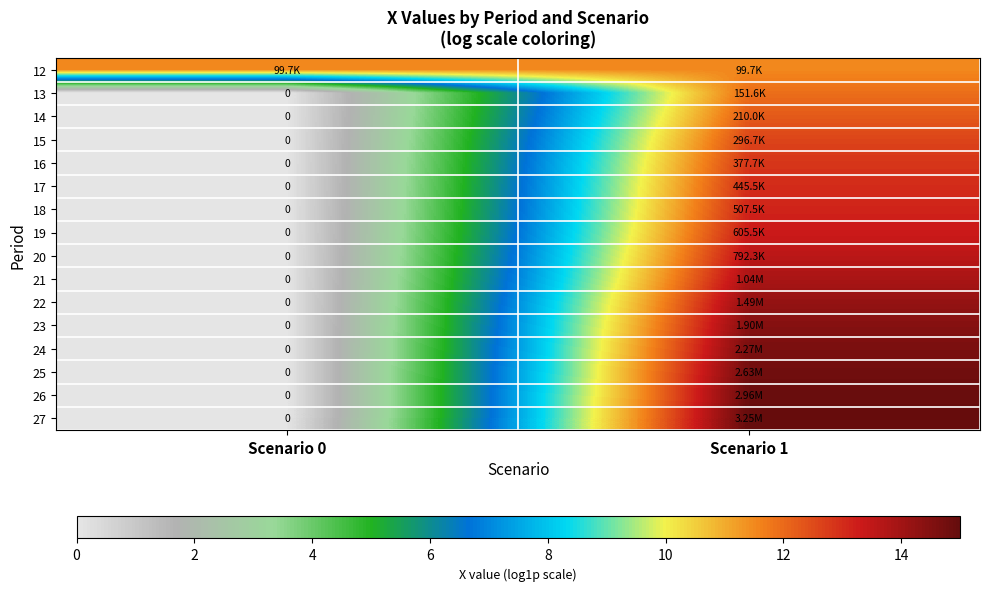

The value of 25 at Scenario 0 is 0.0. True or false?

True